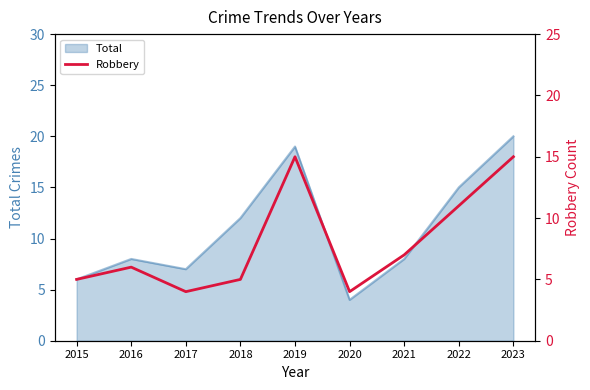

How many lines are shown in the chart?

1